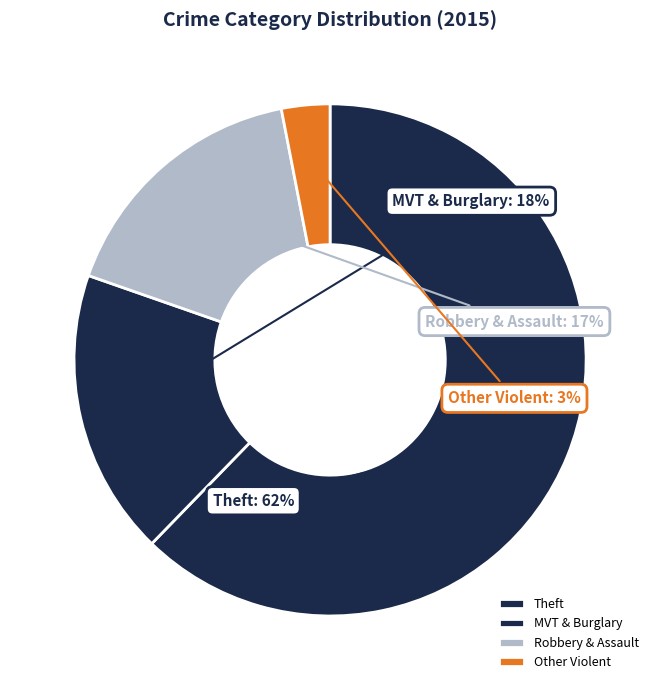

Do Theft and MVT & Burglary together represent more than half of the pie?

Yes